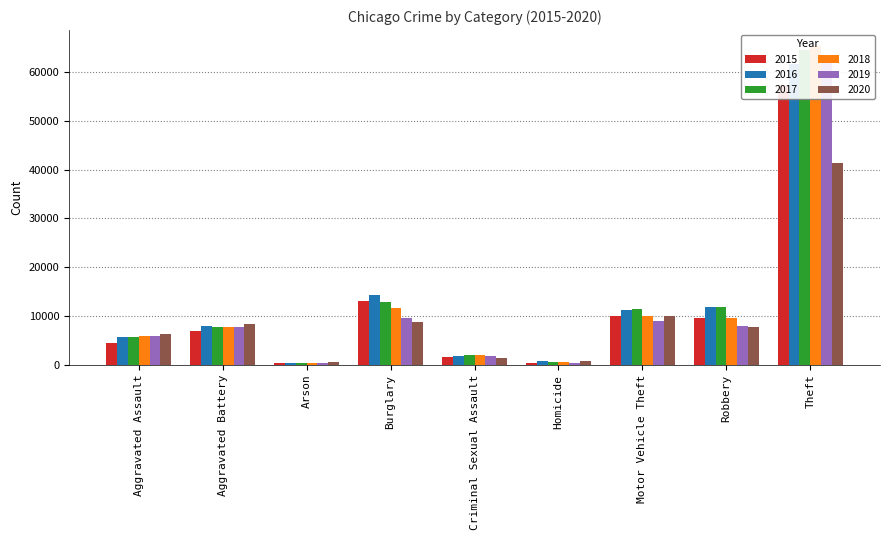

Which series changed the most between Arson and Theft?

2018